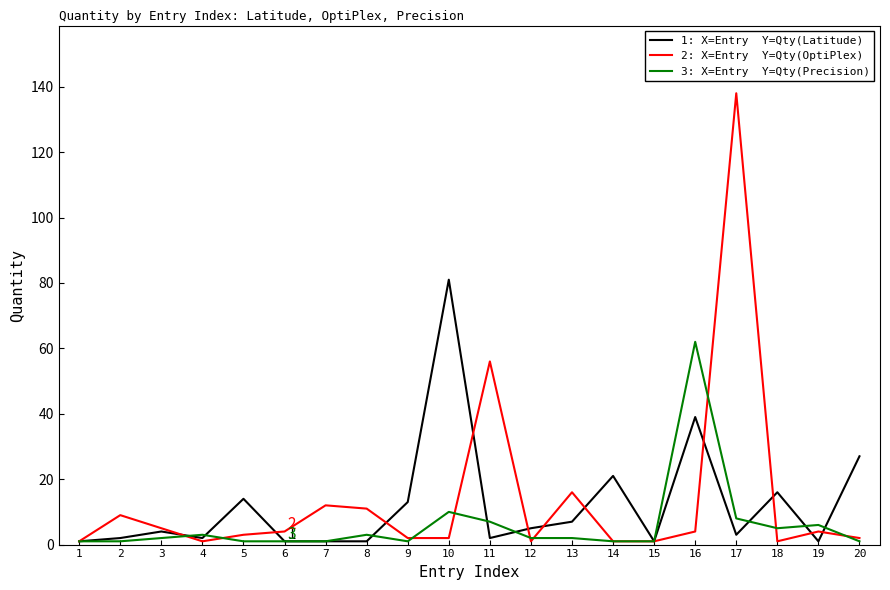

At which category is the sum across all series the highest?

17